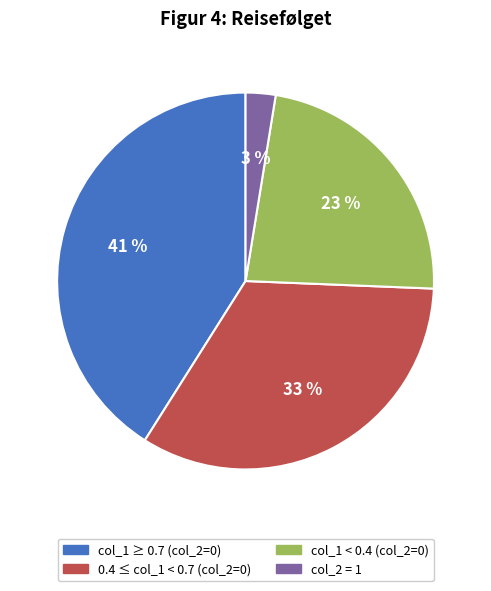

To the nearest percent, what percentage of the pie is col_2 = 1?

3%